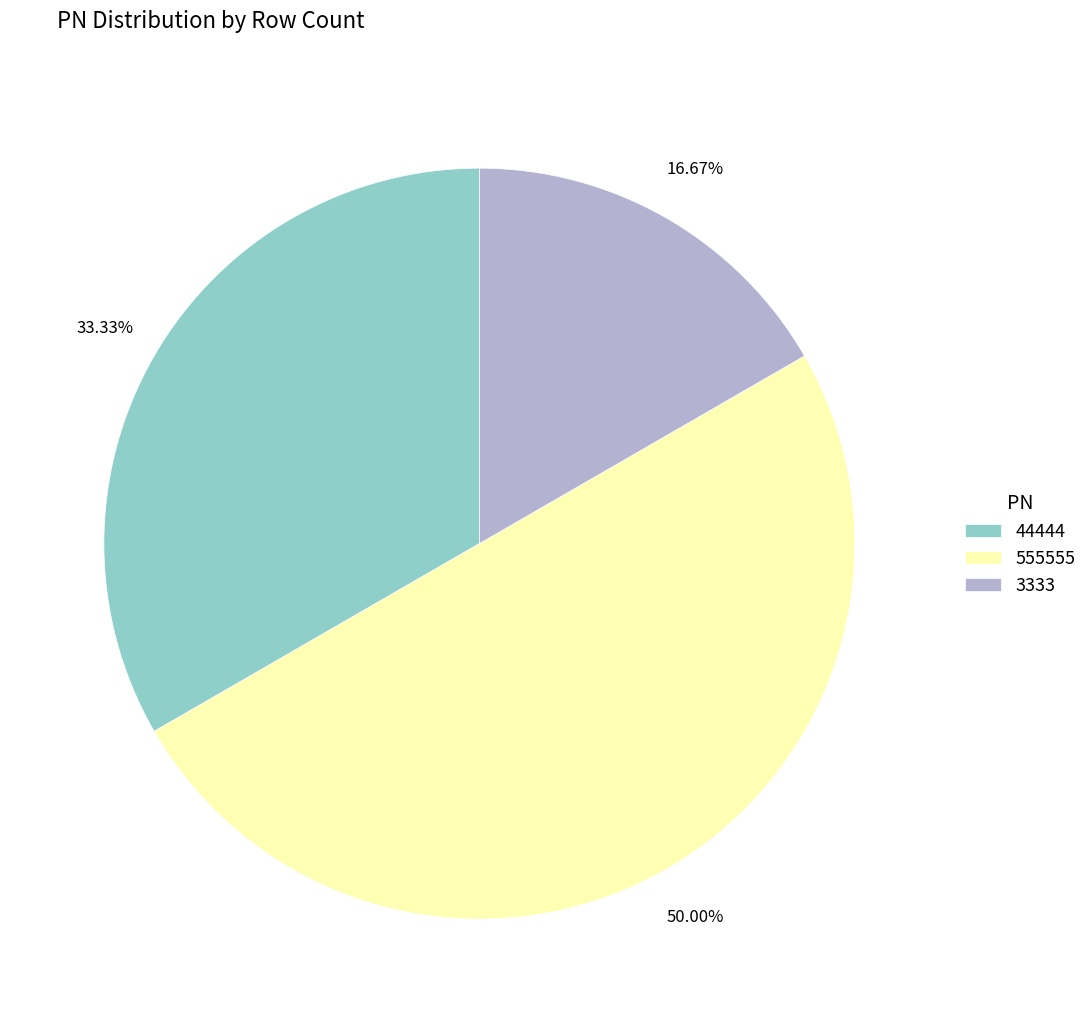

Does 44444 represent more than half of the total?

No